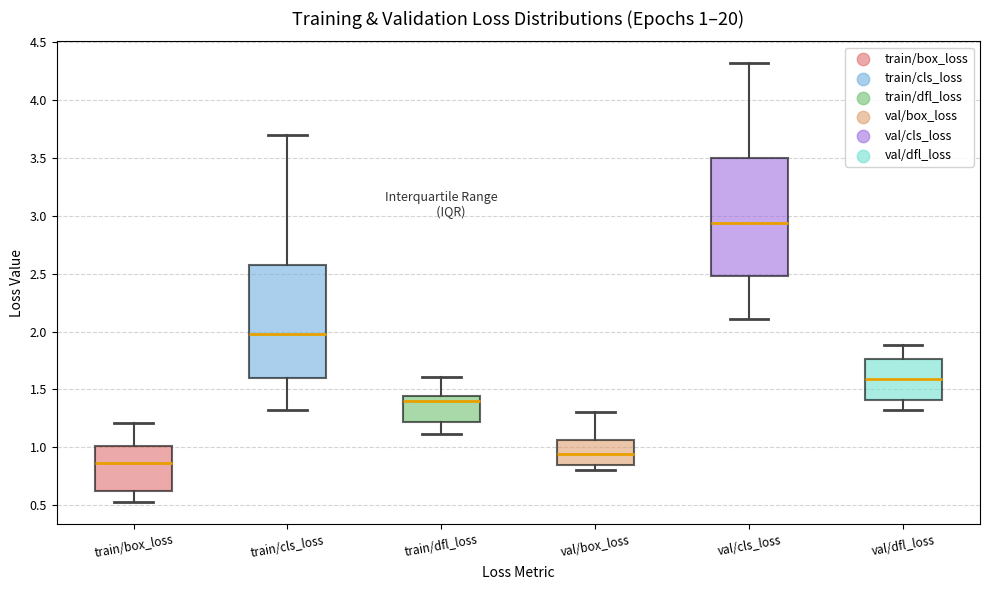

Which box has the lowest median line?

train/box_loss